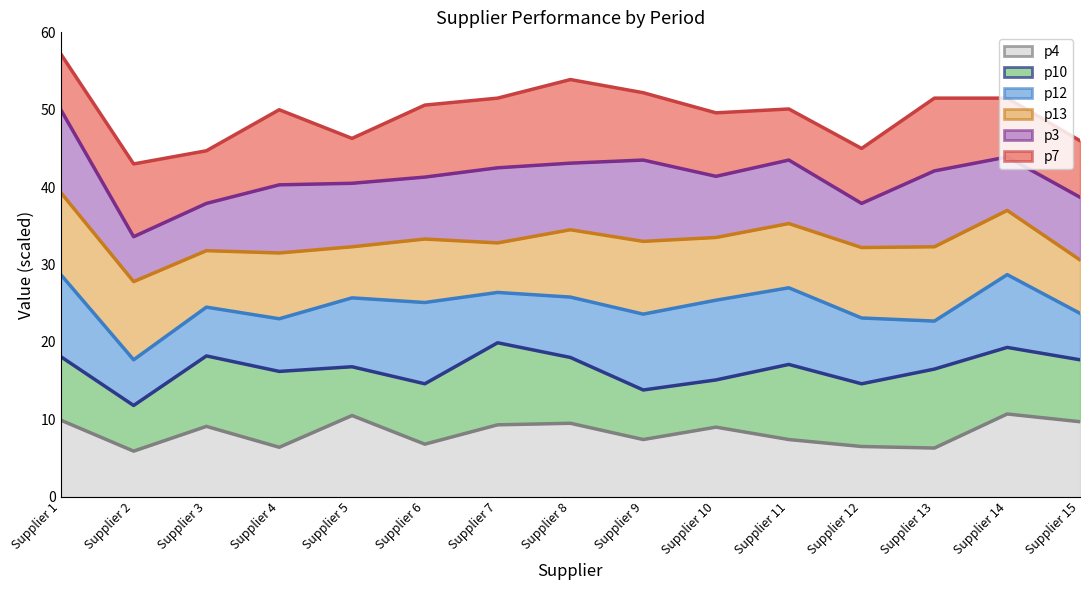

What is the lowest value of the p4 series?

5.9